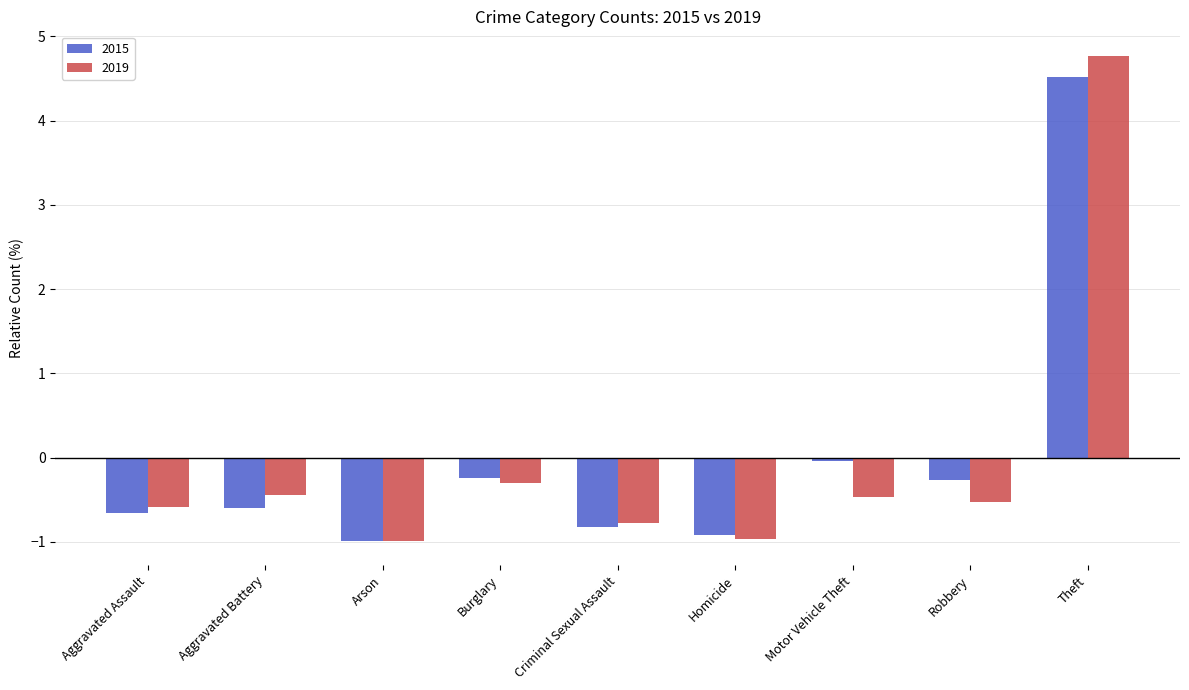

What value does the 2019 series have at Arson?

-1.0